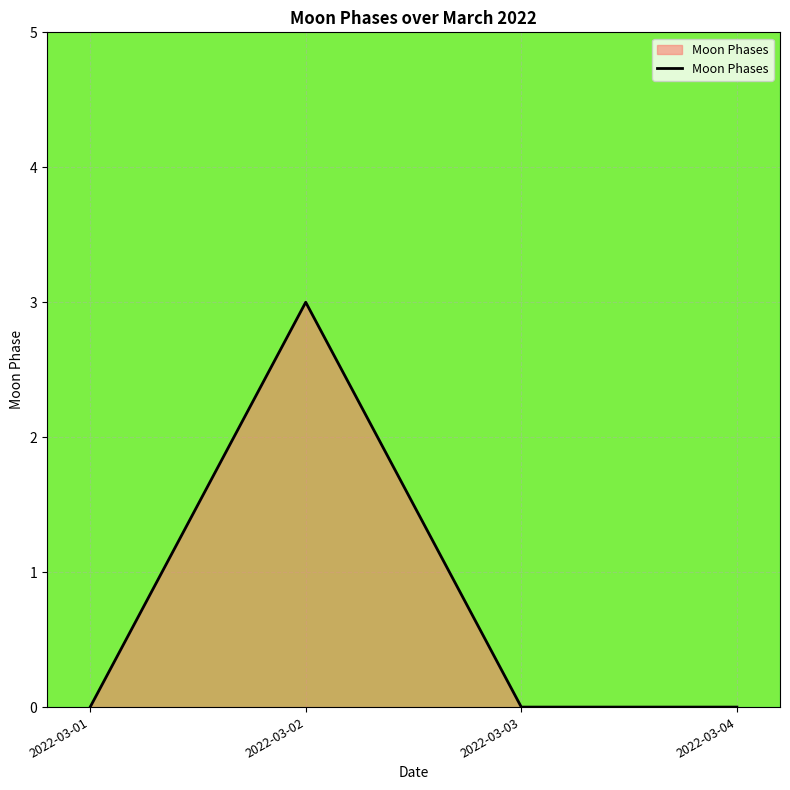

Where is the first local maximum?

2022-03-02